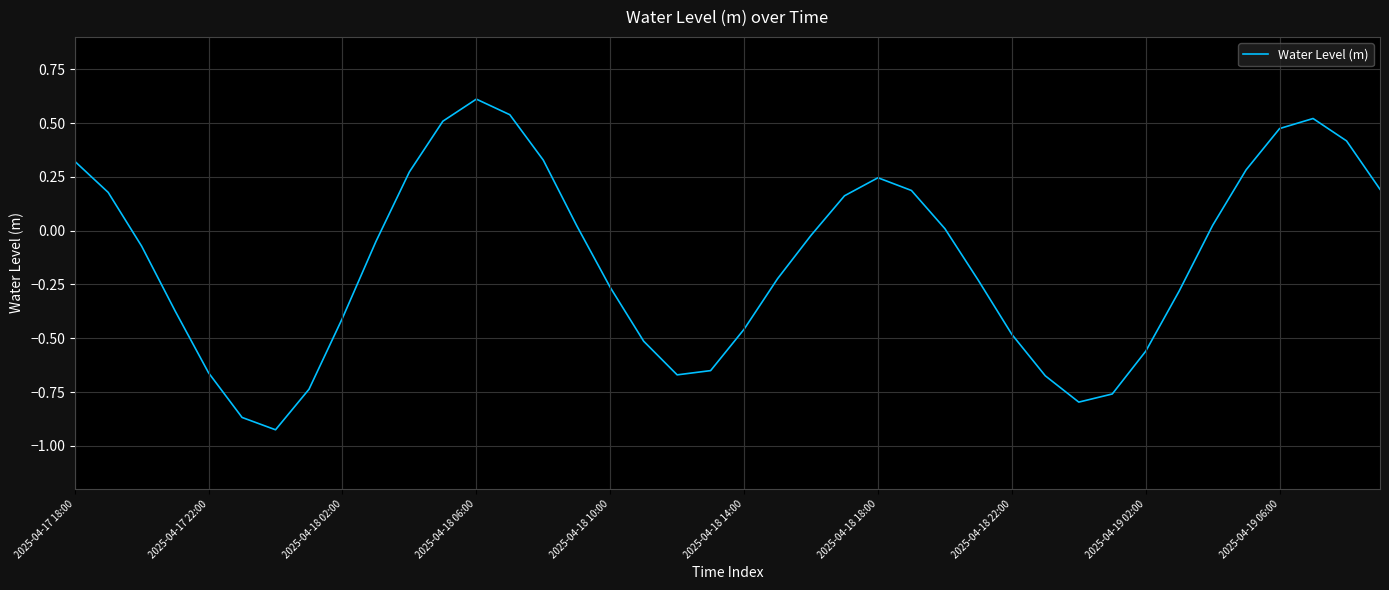

What is the difference between the maximum and minimum values?

1.5